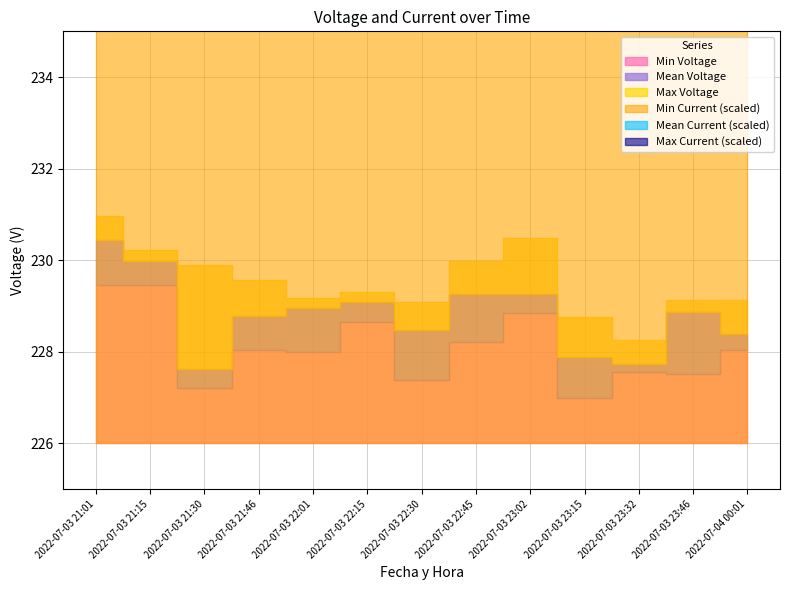

Which series has the largest range (max minus min)?

Mean Voltage